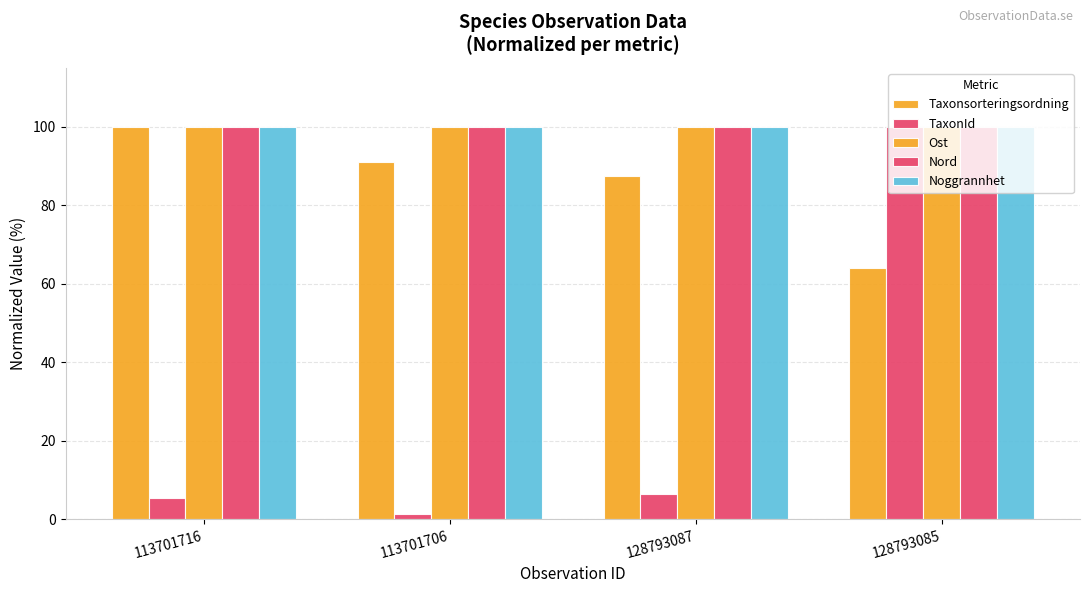

Is it true that Taxonsorteringsordning equals 150.6 at 113701706?

False